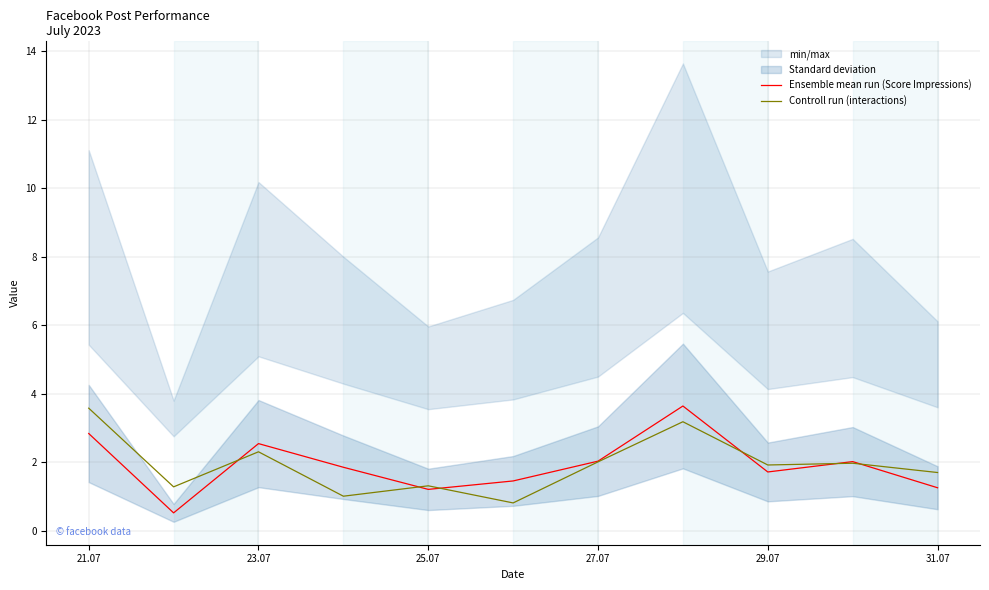

What is the average value of the Controll run (interactions) series?

1.9